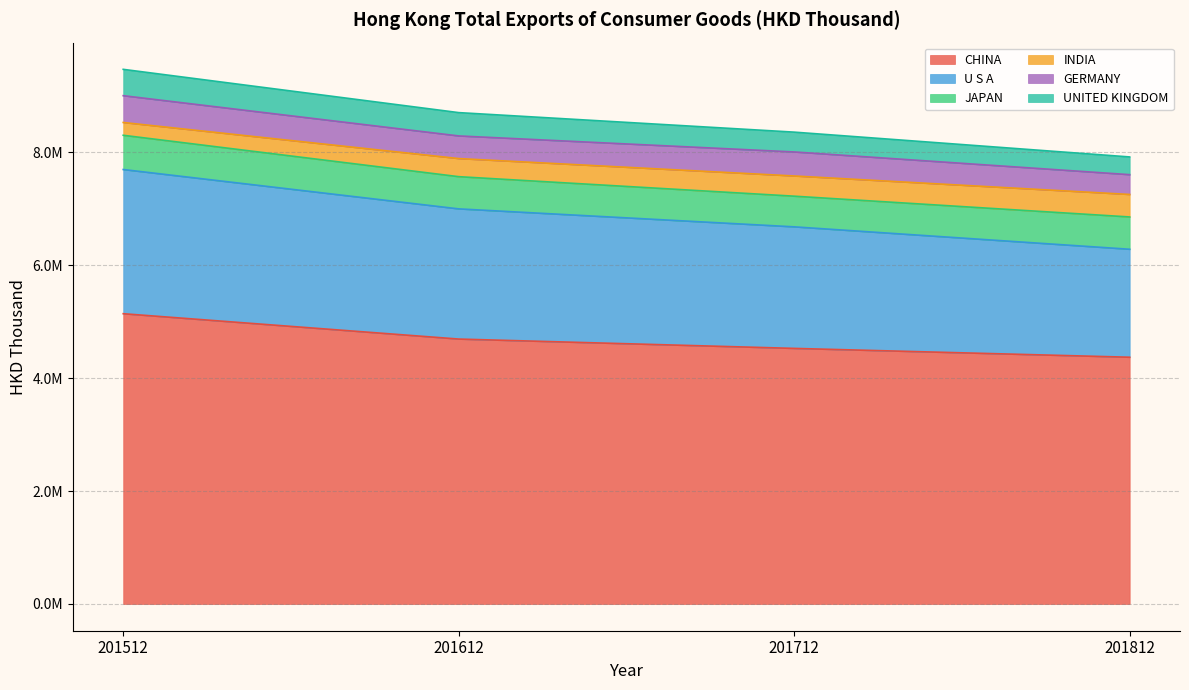

Rank the categories by UNITED KINGDOM value from lowest to highest.

201812, 201712, 201612, 201512